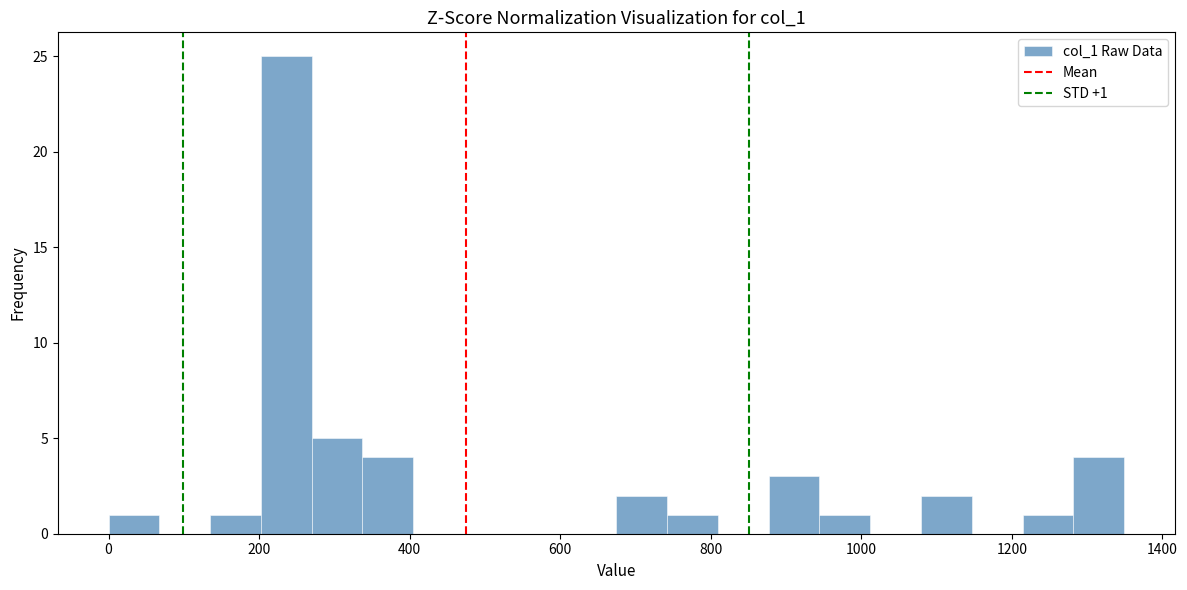

Read against the x-axis, roughly where is the centre of the tallest bar?

240